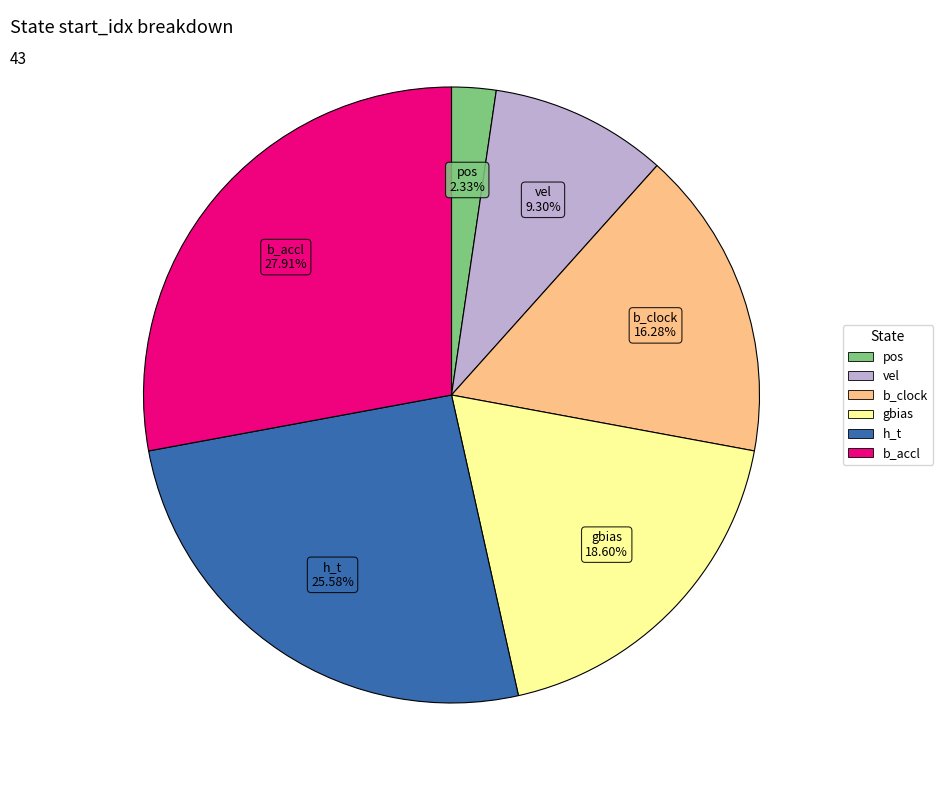

What is the ratio of the value at gbias to the value at h_t?

0.7